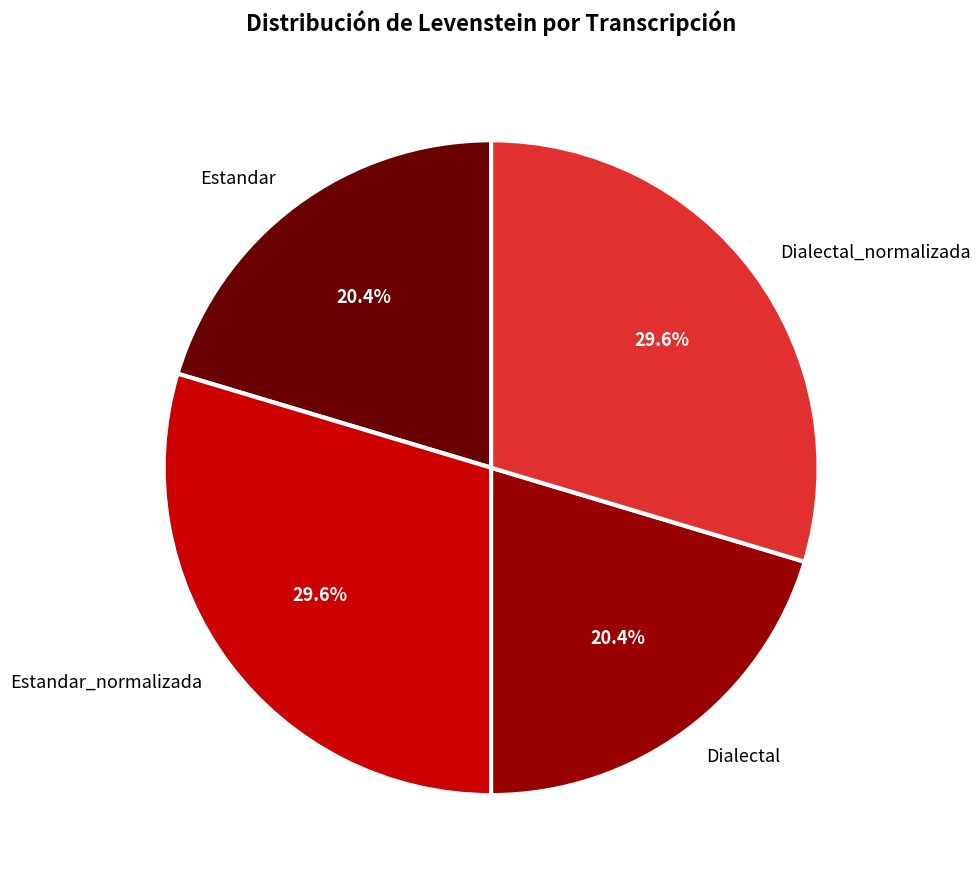

Does Estandar_normalizada represent more than half of the total?

No